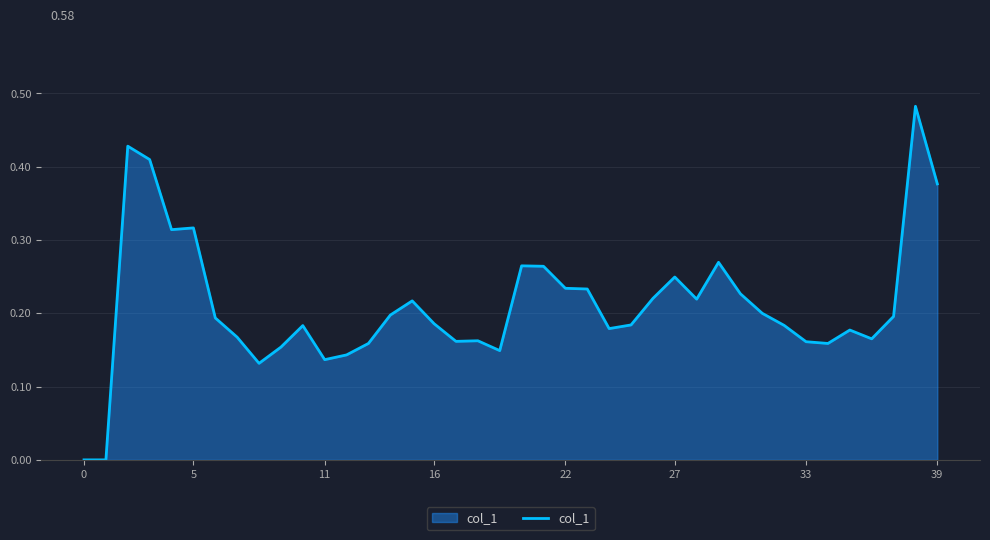

How many lines are shown in the chart?

1